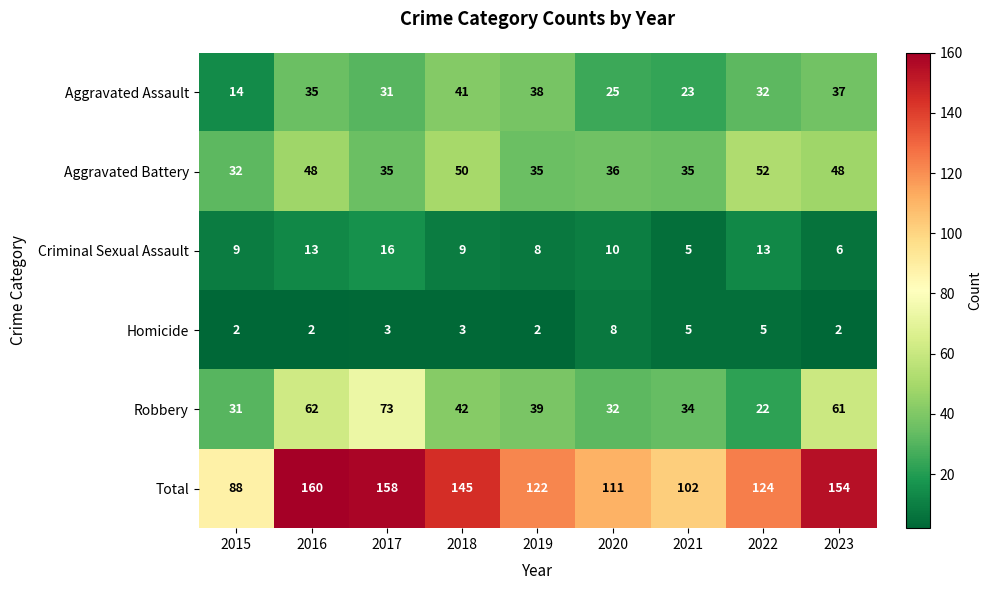

Which series has the widest spread of values?

Total